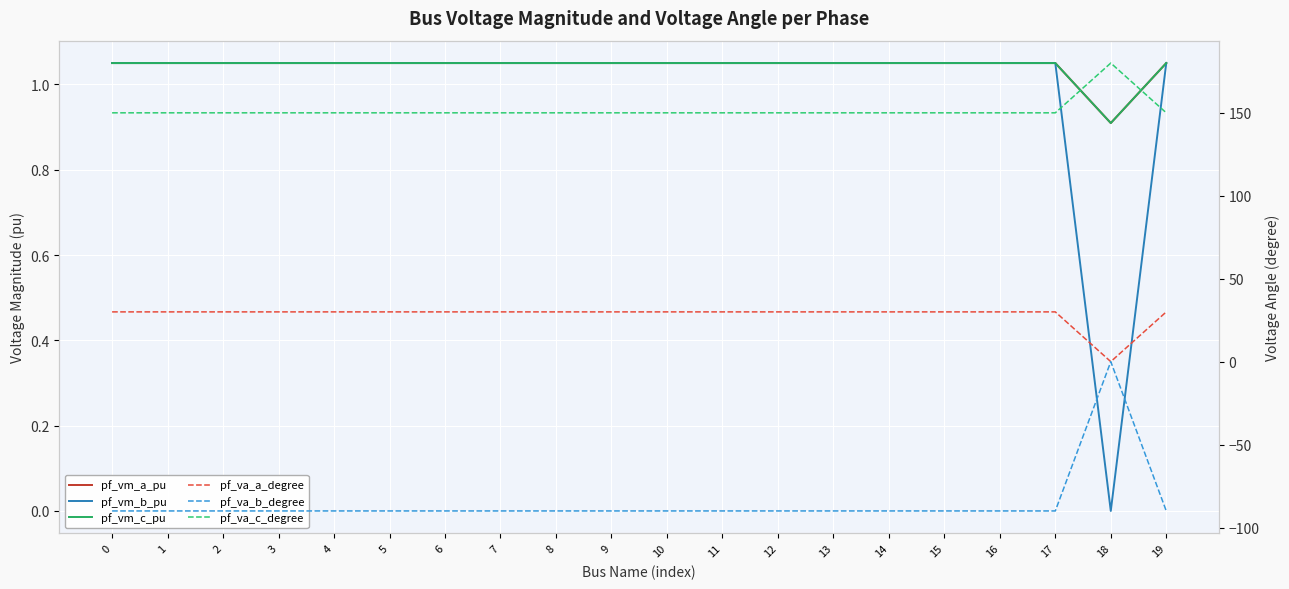

Is the value of pf_va_a_degree at 11 greater than the value of pf_vm_c_pu at 3?

Yes